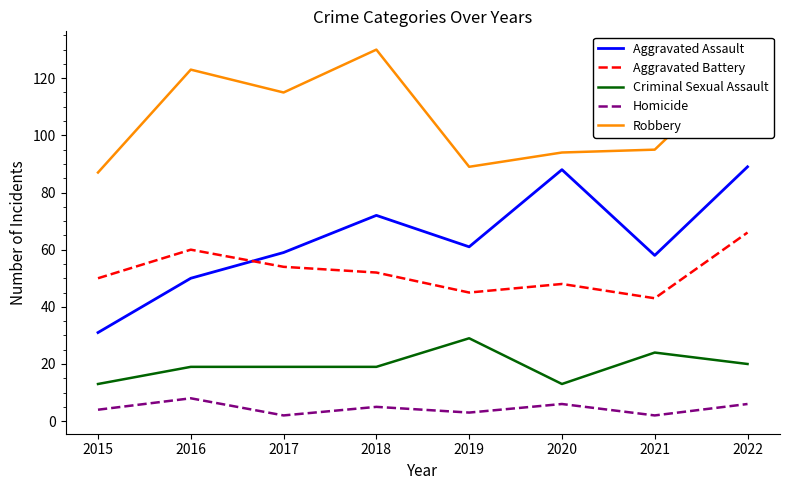

Which series has the largest range (max minus min)?

Aggravated Assault